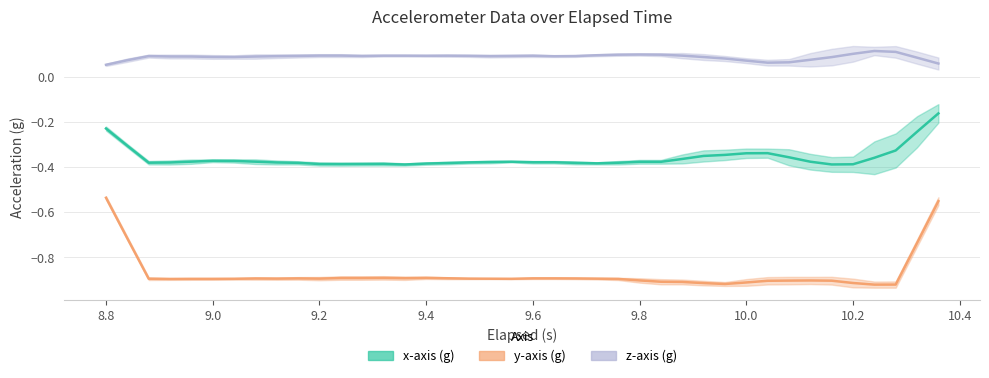

True or false: y-axis (g) has more than 1 interior local peaks.

True